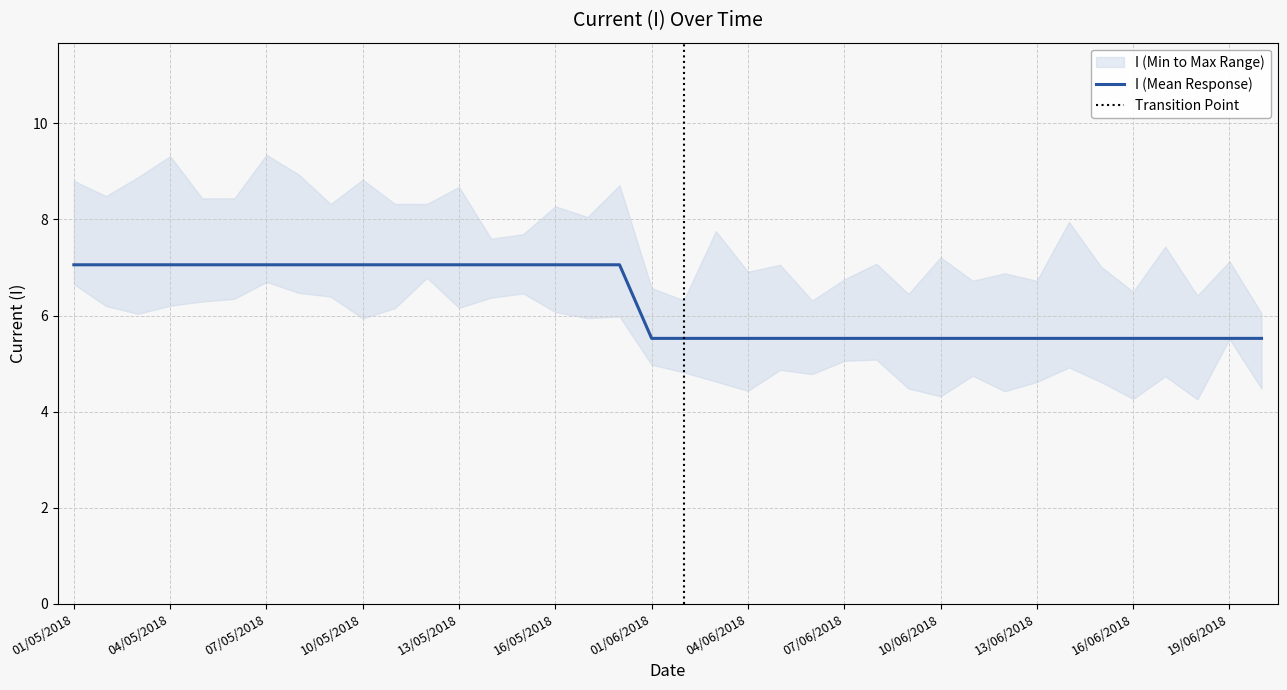

How many categories are shown in the chart?

38